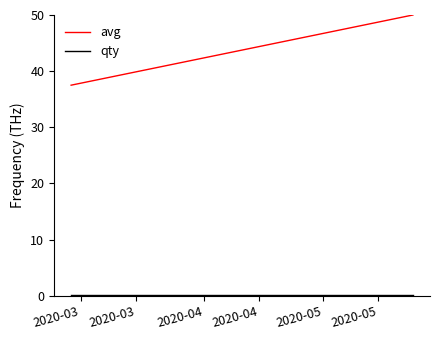

What is the lowest value of the avg series?

37.5